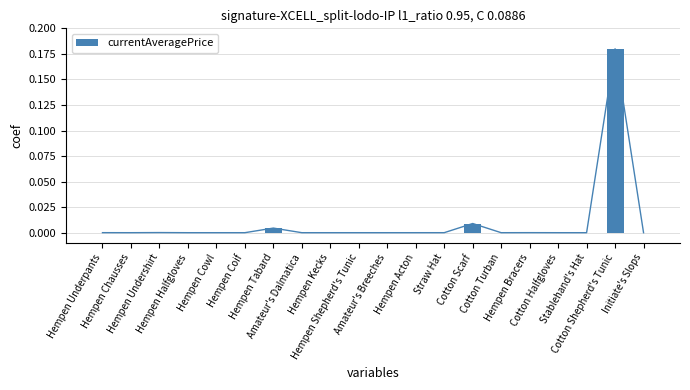

Which category has the lowest value across all series?

Hempen Halfgloves